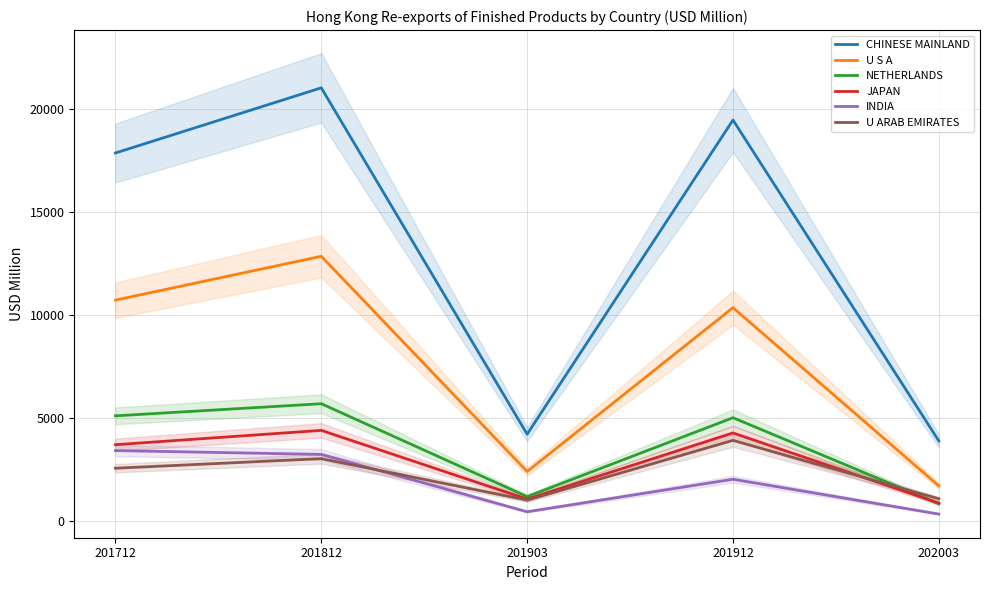

True or false: CHINESE MAINLAND and U ARAB EMIRATES cross at least once.

False